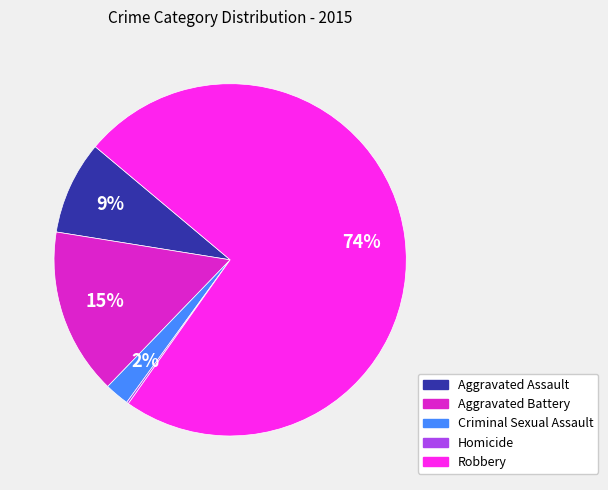

Which has a higher value, Aggravated Assault or Aggravated Battery?

Aggravated Battery